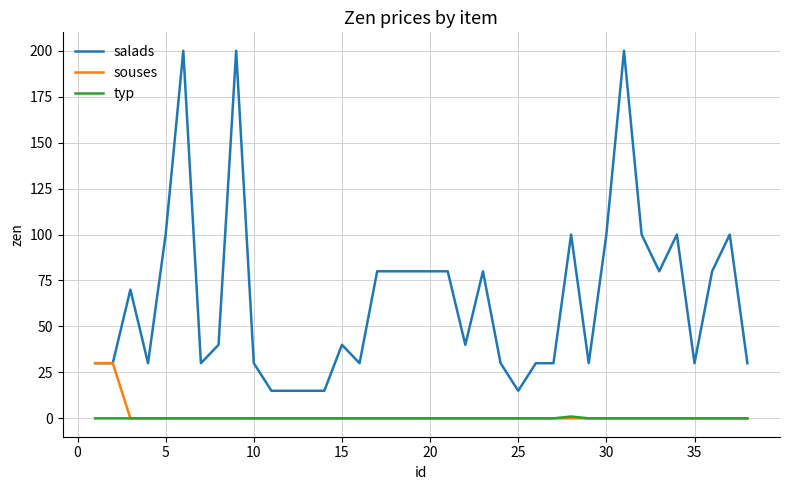

True or false: typ and salads intersect in this chart.

False